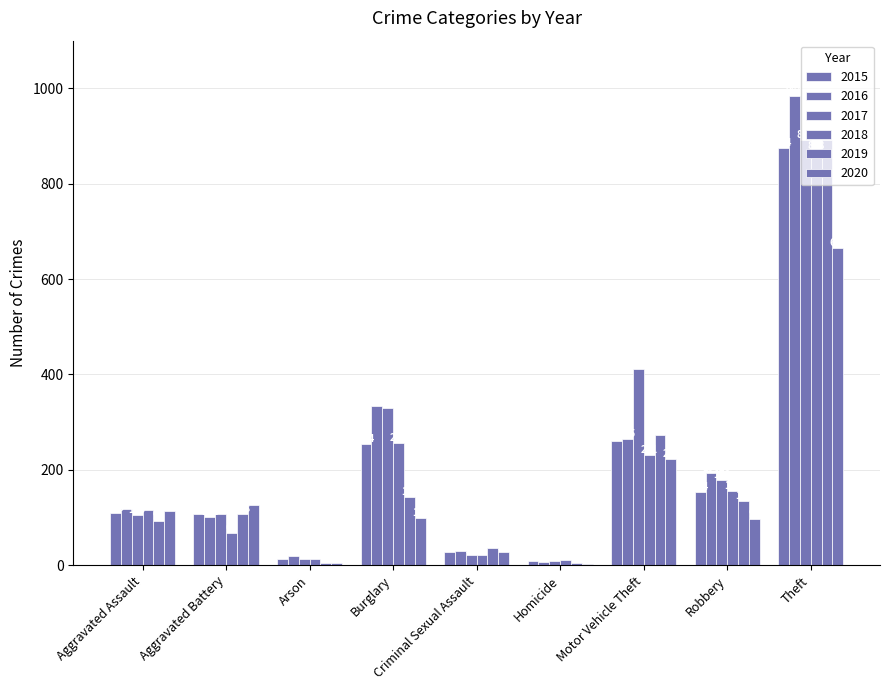

At which category is the sum across all series the highest?

Theft